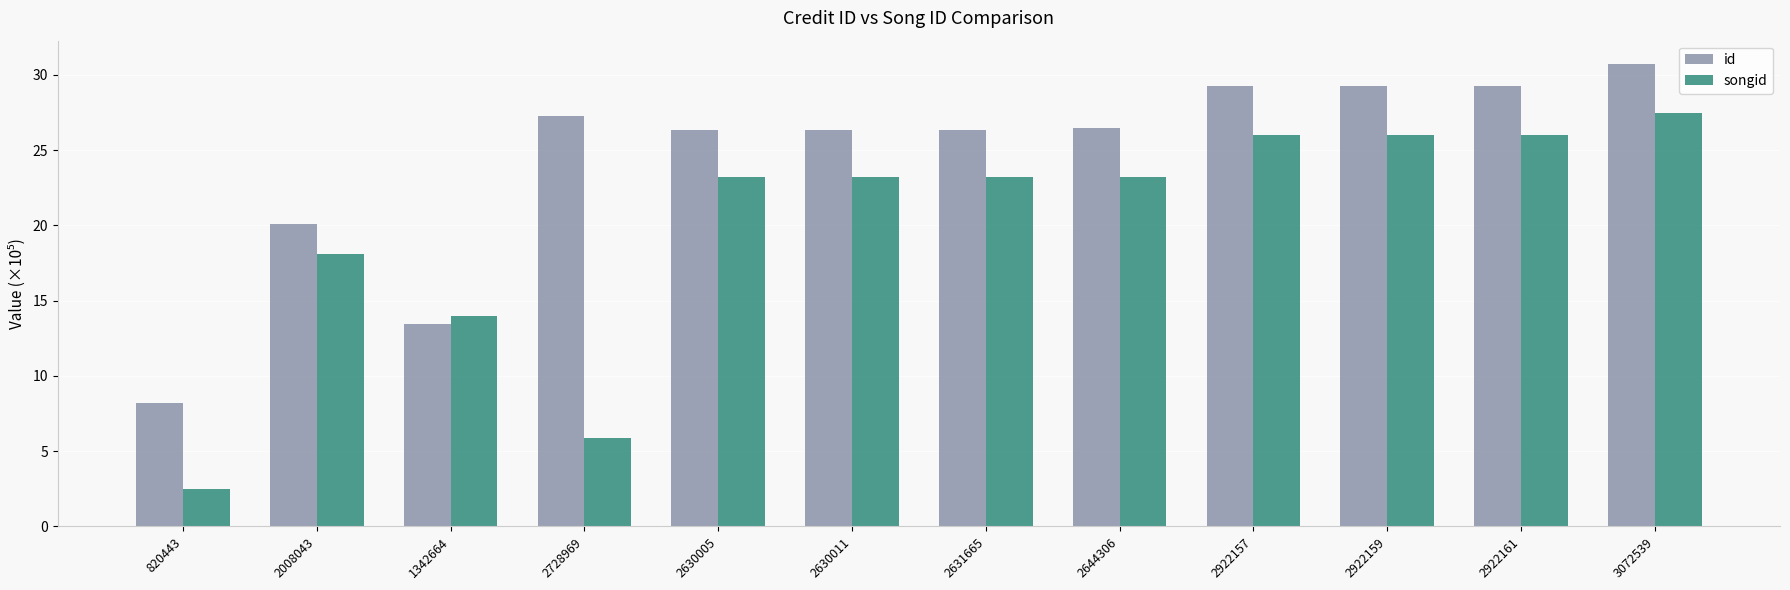

What is the value of the id bar at the 7th from the left?

26.3